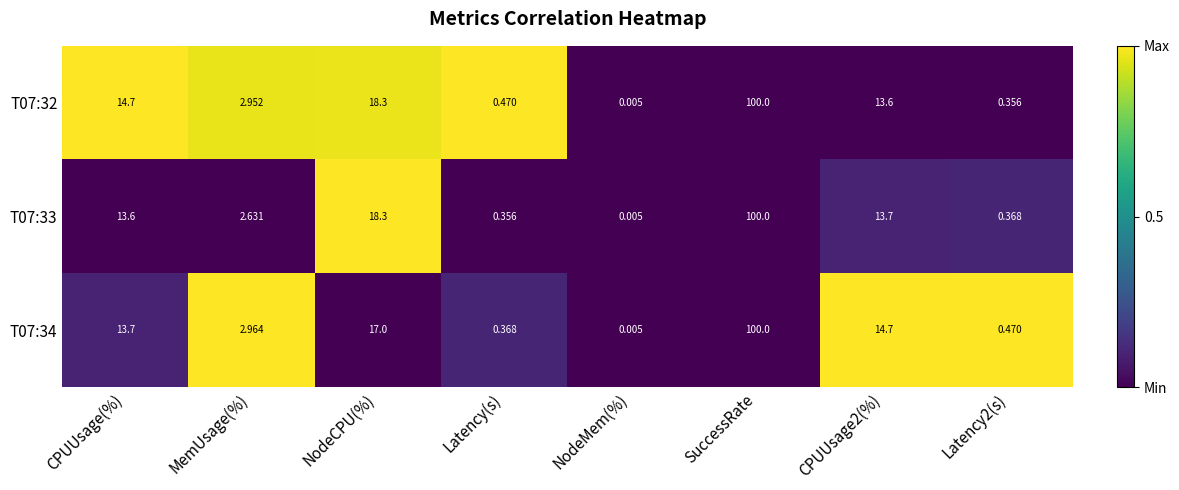

At which category is the sum across all series the highest?

SuccessRate